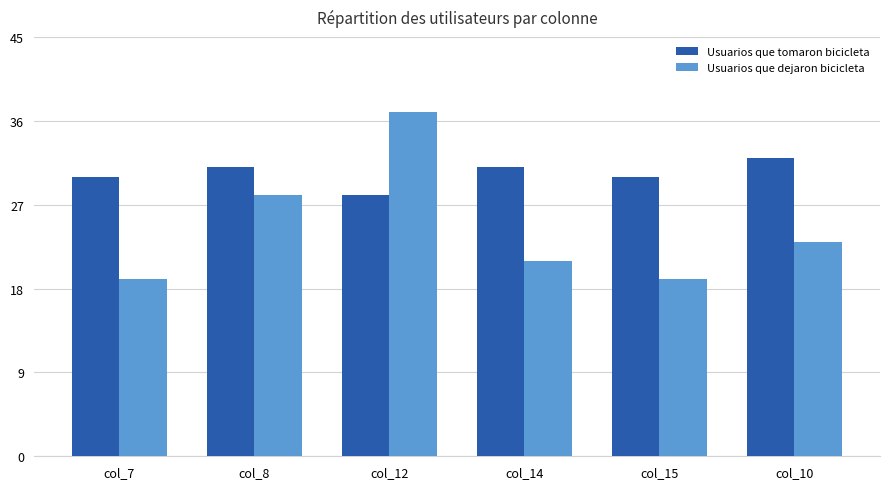

How many data points does each series have?

6